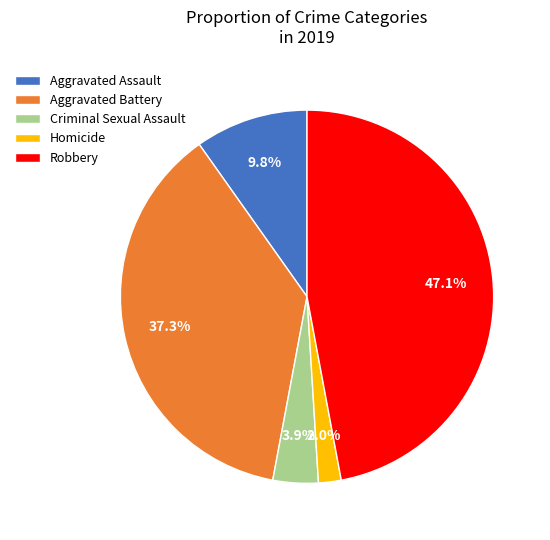

To the nearest percent, what portion does Aggravated Assault represent?

10%